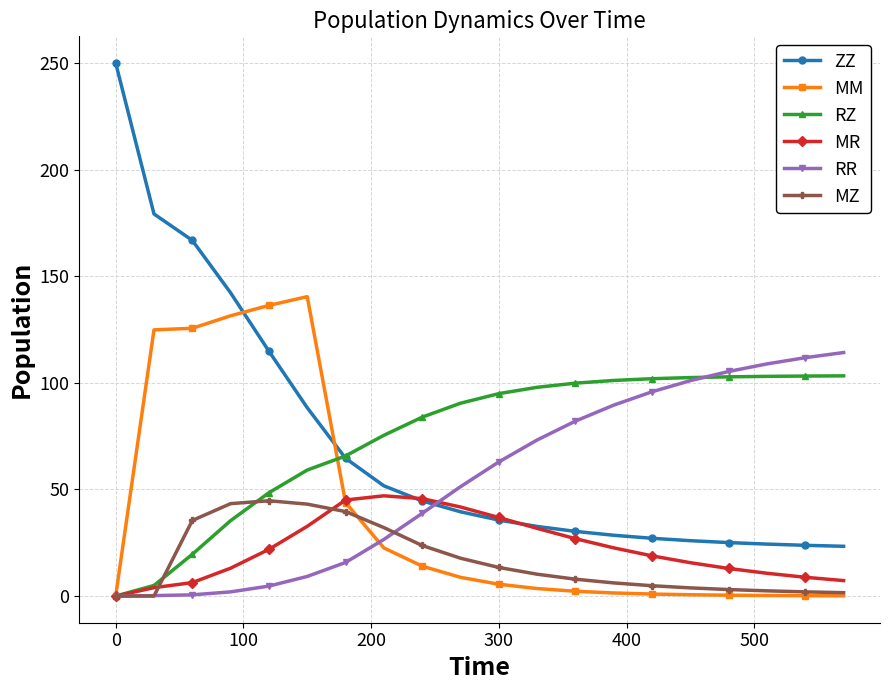

How many times do RR and ZZ cross each other?

1